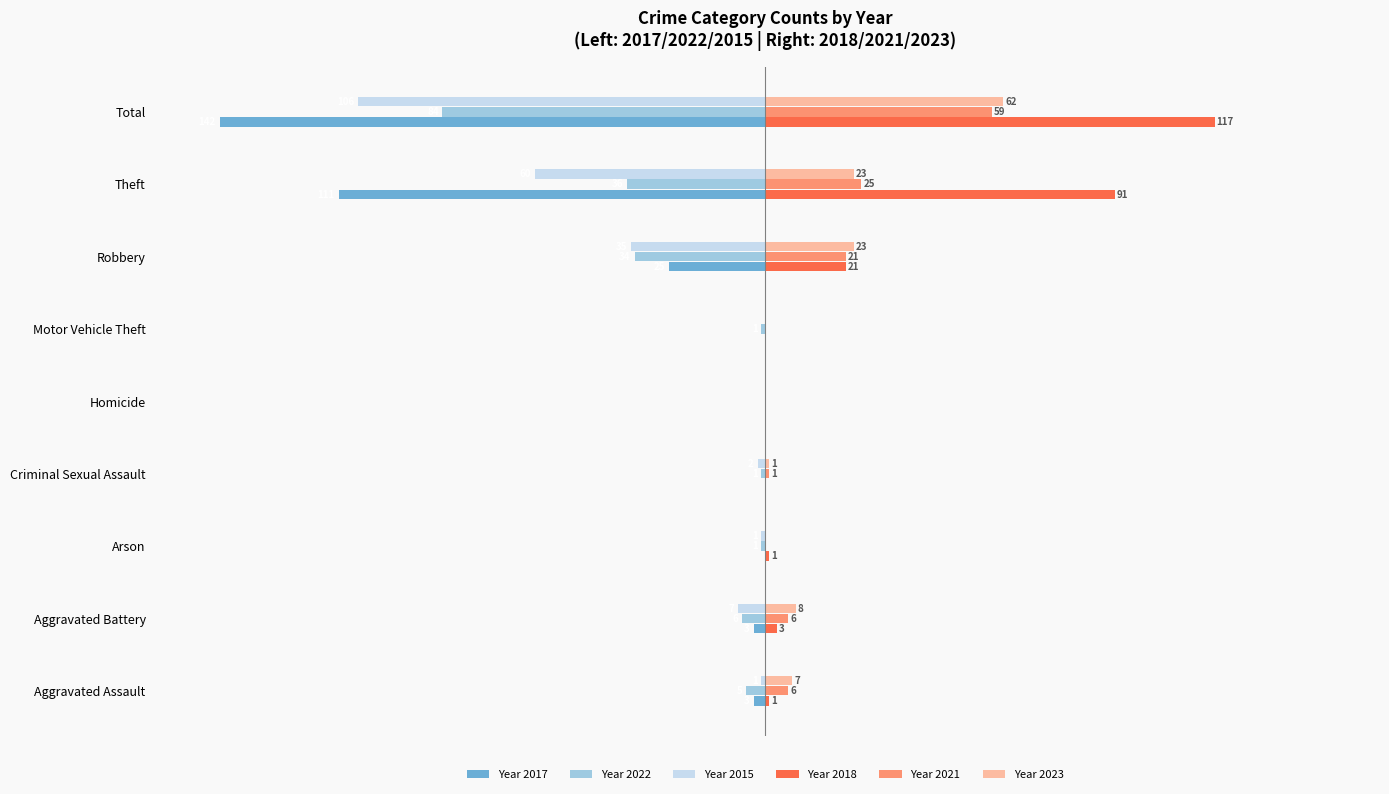

Between Homicide and Robbery, which series saw the biggest shift?

Year 2015